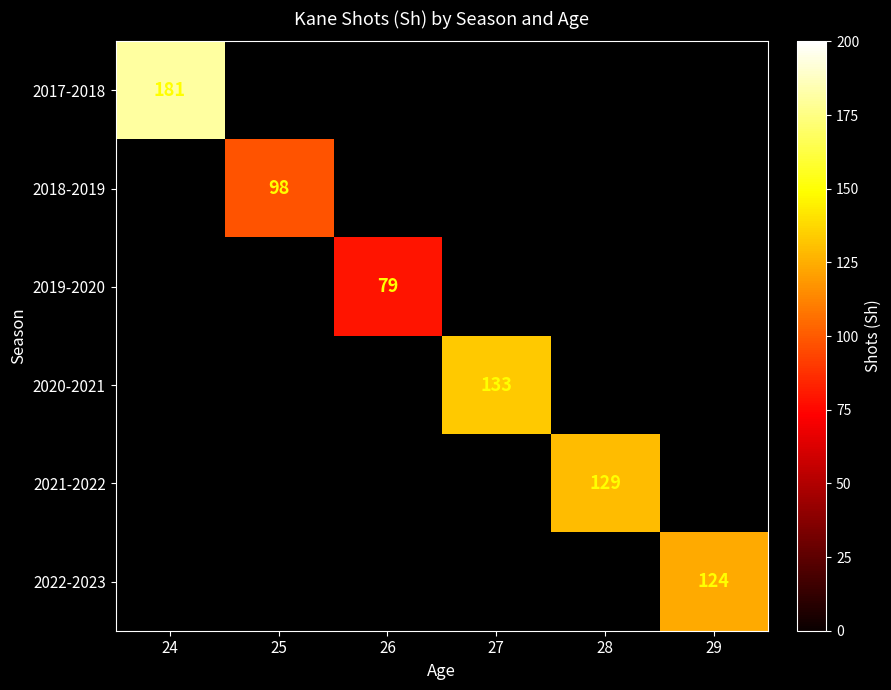

Rank the series by their maximum value, from highest to lowest.

2017-2018, 2020-2021, 2021-2022, 2022-2023, 2018-2019, 2019-2020